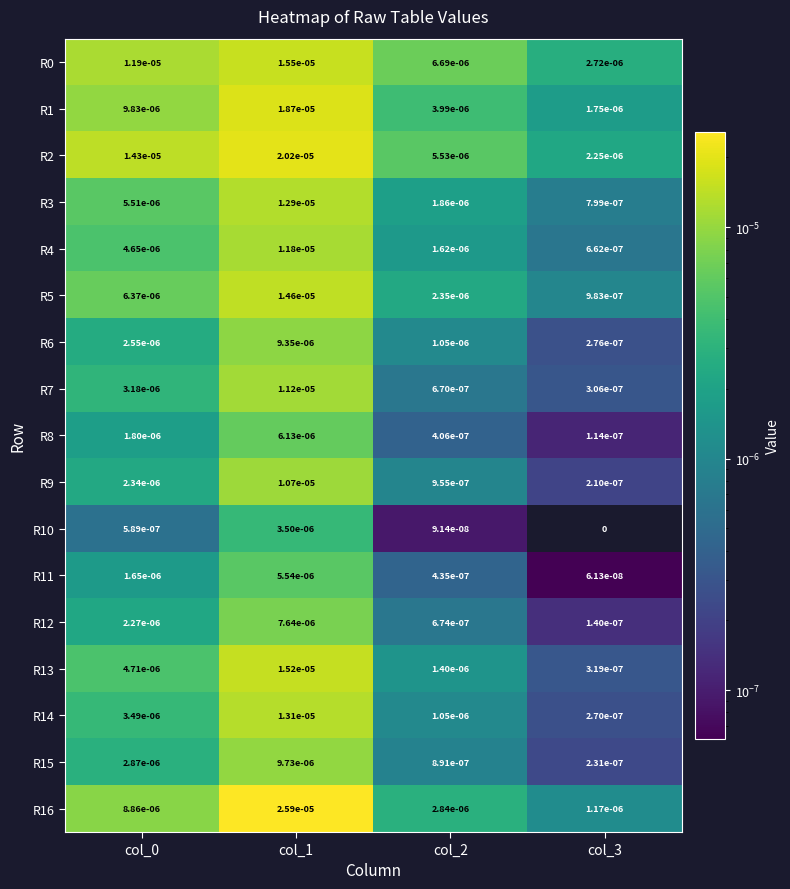

At which category is the sum across all series the highest?

col_1